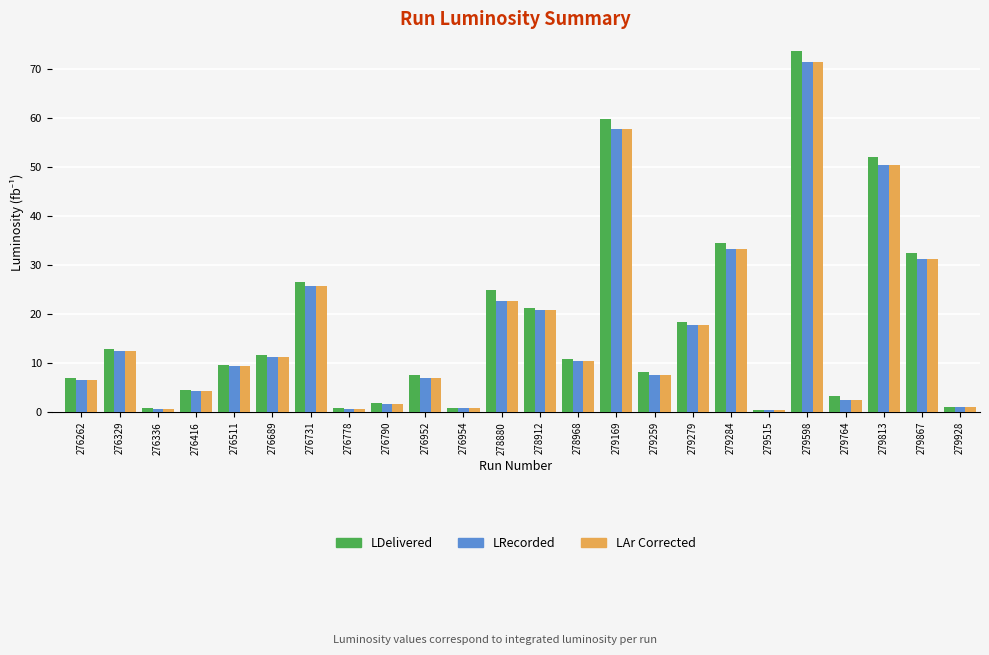

The LRecorded series shows 7.4 at 278880. True or false?

False